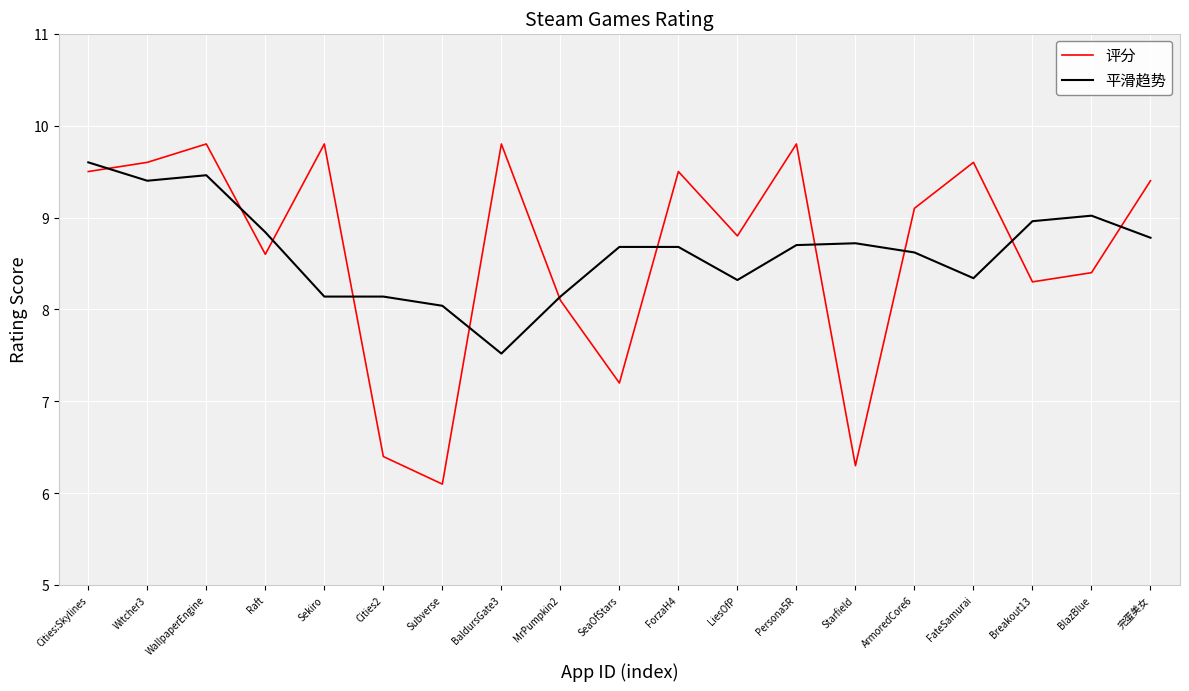

Reading left to right, extract all data points from this chart.

评分: 9.5	9.6	9.8	8.6	9.8	6.4	6.1	9.8	8.1	7.2	9.5	8.8	9.8	6.3	9.1	9.6	8.3	8.4	9.4
平滑趋势: 9.6	9.4	9.5	8.8	8.1	8.1	8.0	7.5	8.1	8.7	8.7	8.3	8.7	8.7	8.6	8.3	9.0	9.0	8.8